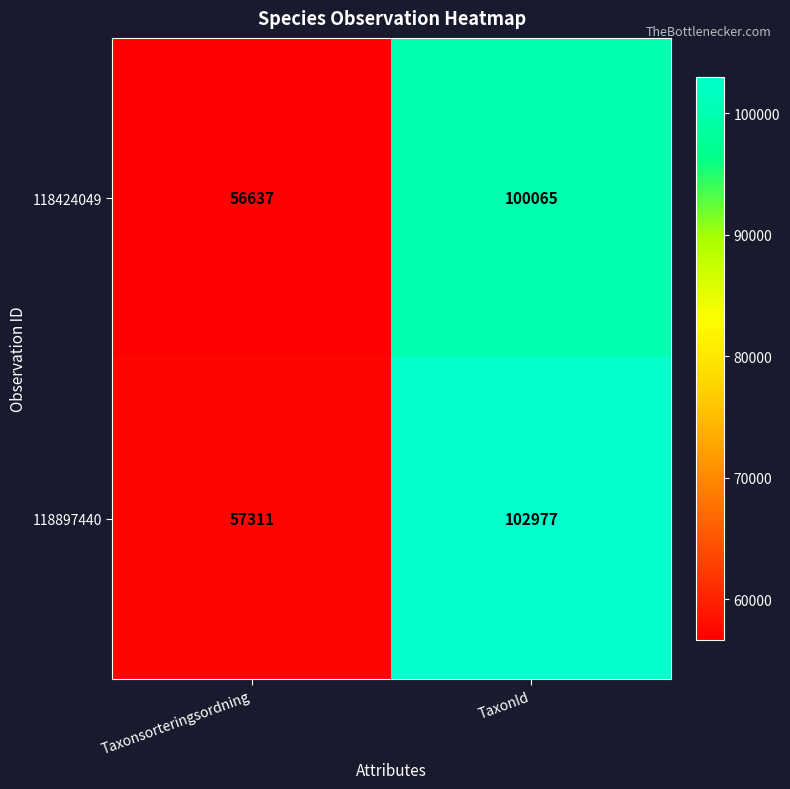

Reading left to right, list all the values displayed in this chart.

118424049: 56637	100065
118897440: 57311	102977